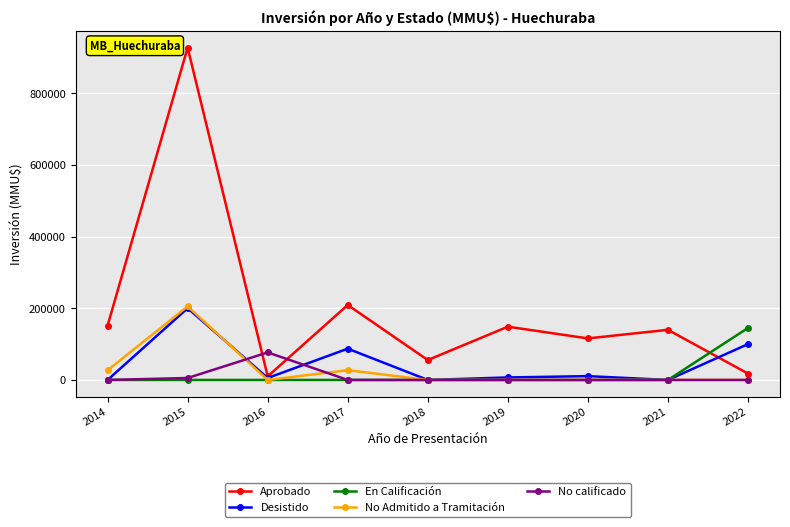

The Aprobado series shows 17816 at 2022. True or false?

True